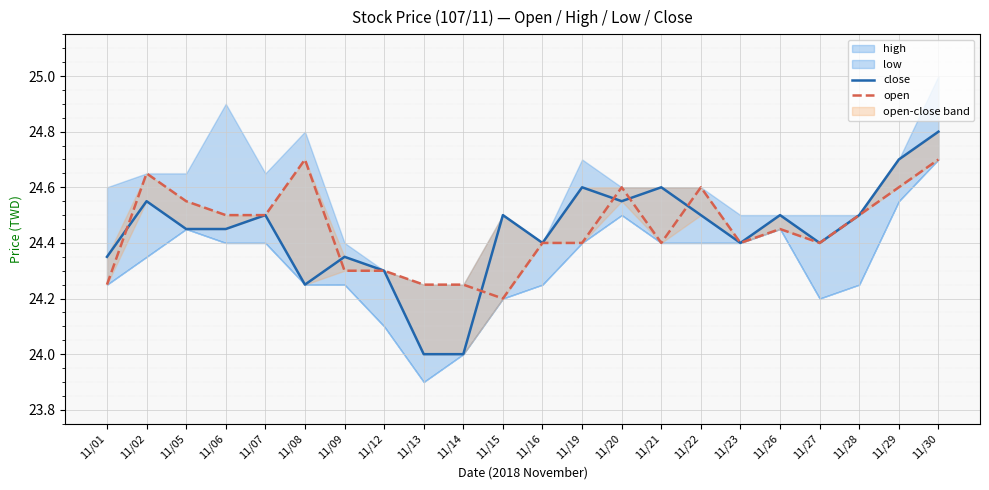

The value of open at 11/23 is 24.4. True or false?

True